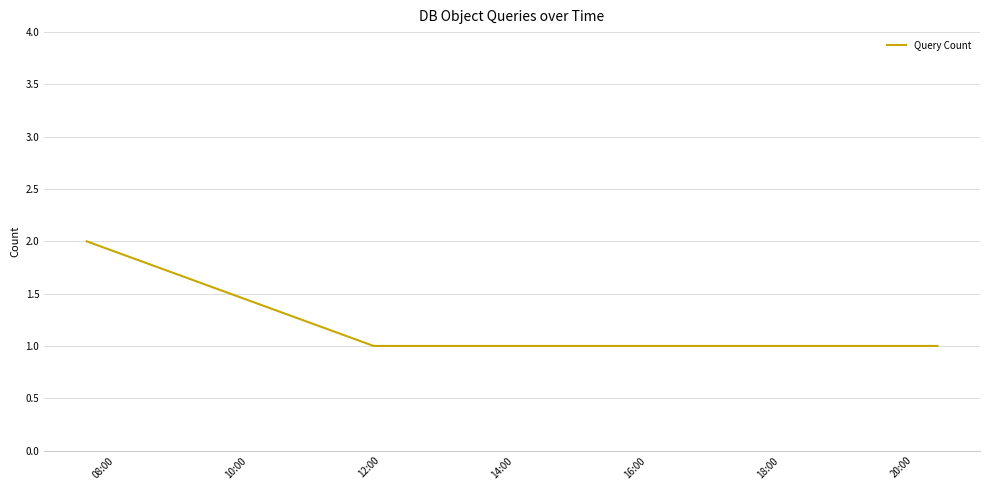

How many values are between 1 and 2?

10